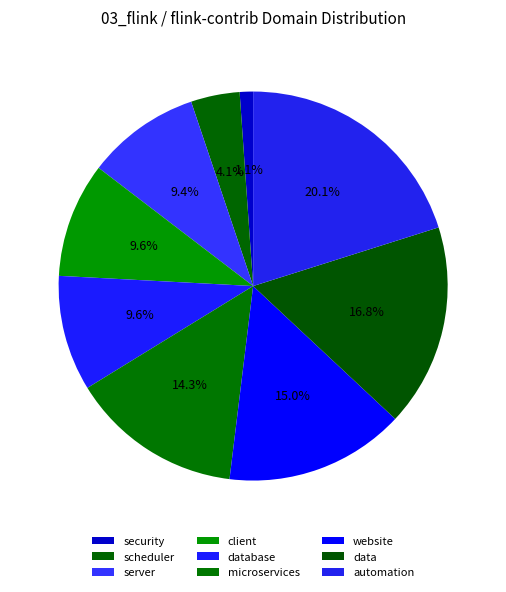

What is the change in value from scheduler to data?

+0.2